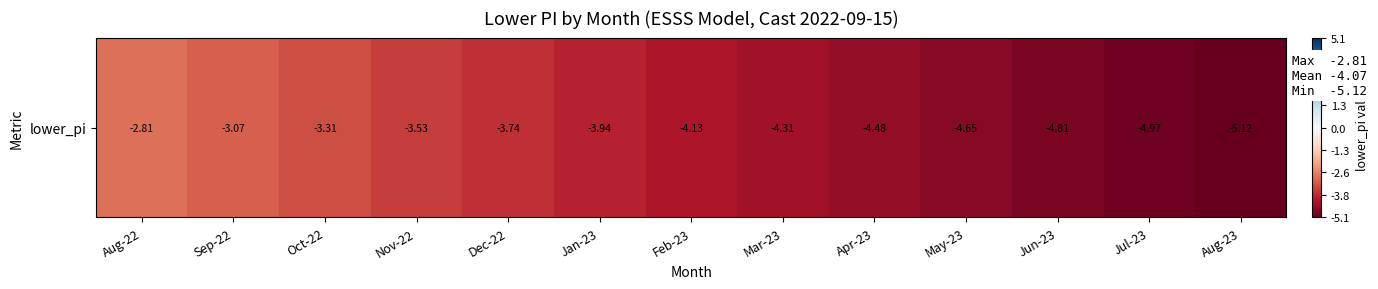

Reading left to right, extract all data points from this chart.

-2.8	-3.1	-3.3	-3.5	-3.7	-3.9	-4.1	-4.3	-4.5	-4.6	-4.8	-5.0	-5.1